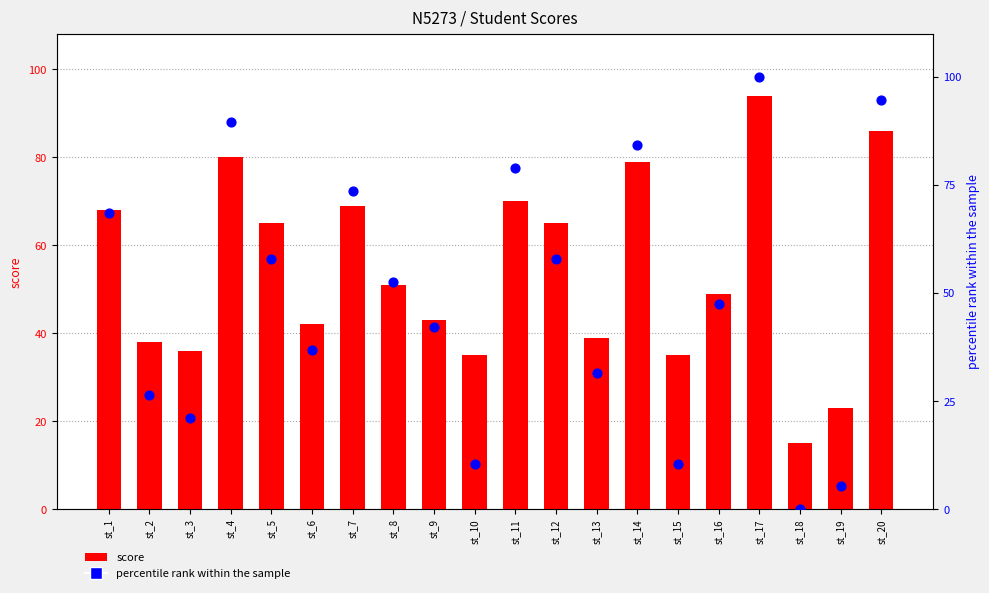

Which series has the largest total across all categories?

score (bar)